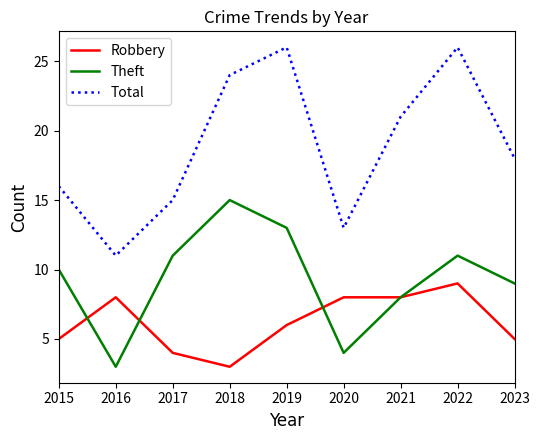

What value does the Robbery series have at 2023?

5